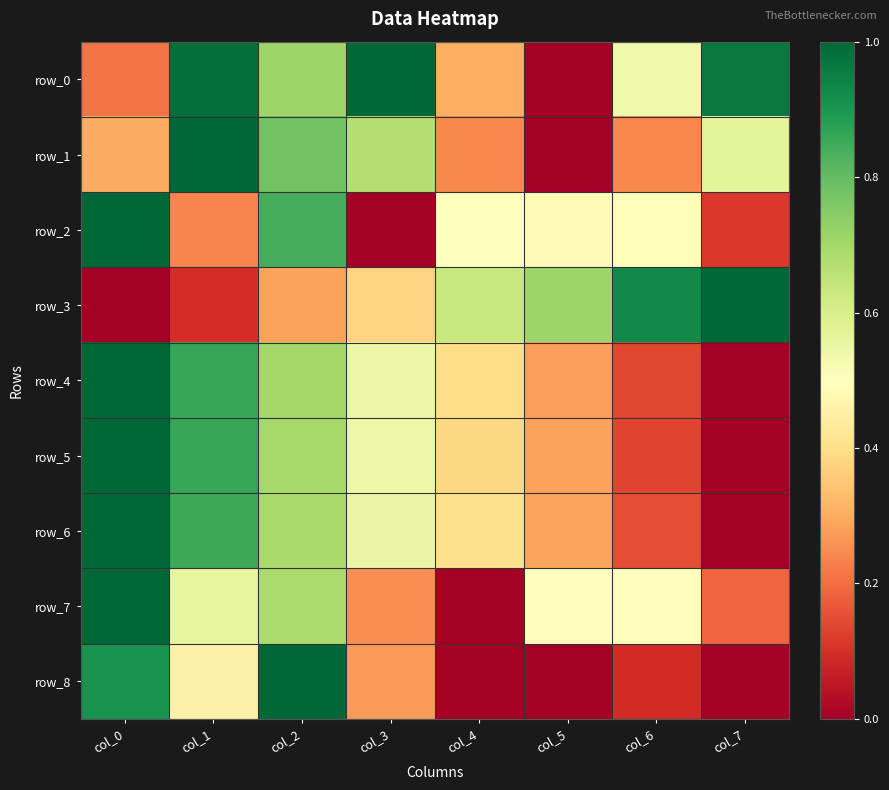

Reading right to left, transcribe all the data shown in this chart.

row_0: col_7=1.0	col_6=0.5	col_5=0.0	col_4=0.3	col_3=1.0	col_2=0.7	col_1=1.0	col_0=0.2
row_1: col_7=0.6	col_6=0.2	col_5=0.0	col_4=0.2	col_3=0.7	col_2=0.8	col_1=1.0	col_0=0.3
row_2: col_7=0.1	col_6=0.5	col_5=0.5	col_4=0.5	col_3=0.0	col_2=0.8	col_1=0.2	col_0=1.0
row_3: col_7=1.0	col_6=0.9	col_5=0.7	col_4=0.6	col_3=0.4	col_2=0.3	col_1=0.1	col_0=0.0
row_4: col_7=0.0	col_6=0.1	col_5=0.3	col_4=0.4	col_3=0.5	col_2=0.7	col_1=0.9	col_0=1.0
row_5: col_7=0.0	col_6=0.1	col_5=0.3	col_4=0.4	col_3=0.5	col_2=0.7	col_1=0.9	col_0=1.0
row_6: col_7=0.0	col_6=0.2	col_5=0.3	col_4=0.4	col_3=0.6	col_2=0.7	col_1=0.9	col_0=1.0
row_7: col_7=0.2	col_6=0.5	col_5=0.5	col_4=0.0	col_3=0.3	col_2=0.7	col_1=0.6	col_0=1.0
row_8: col_7=0.0	col_6=0.1	col_5=0.0	col_4=0.0	col_3=0.3	col_2=1.0	col_1=0.5	col_0=0.9